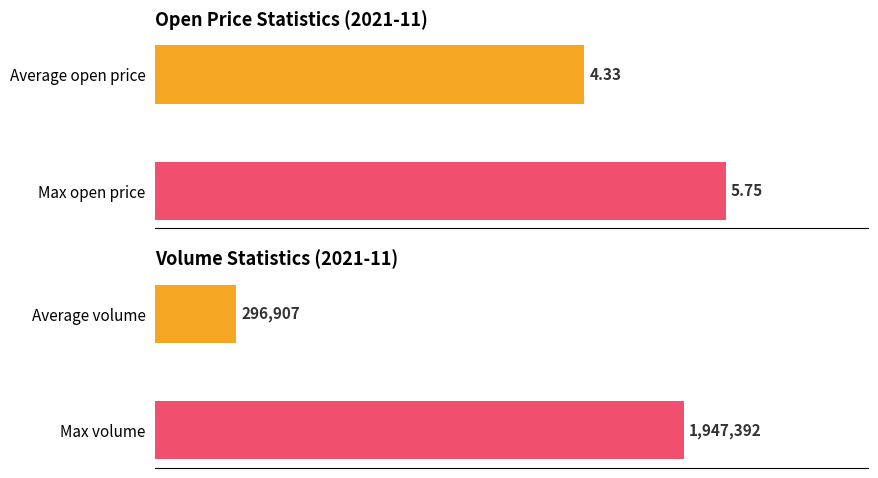

True or false: Open has a value of 2.2 at 2021-11-02.

False